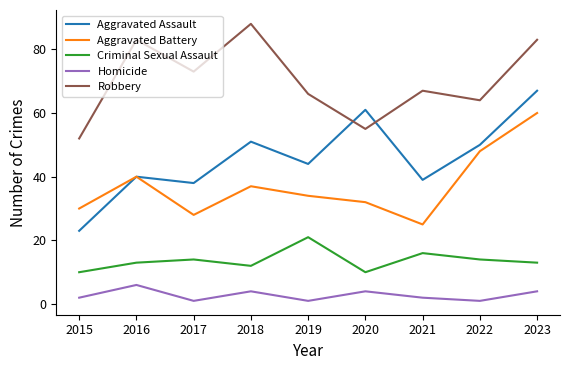

True or false: Homicide and Criminal Sexual Assault intersect in this chart.

False